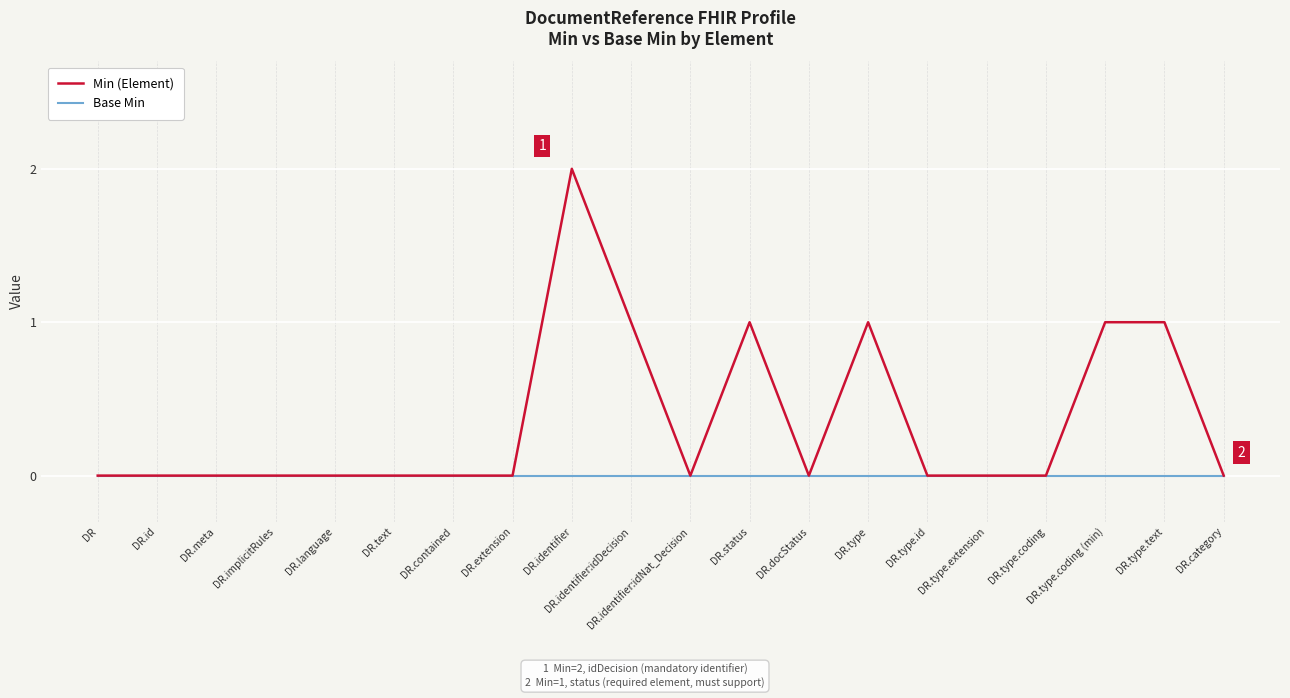

True or false: Base Min has a value of 0 at DR.identifier.

True